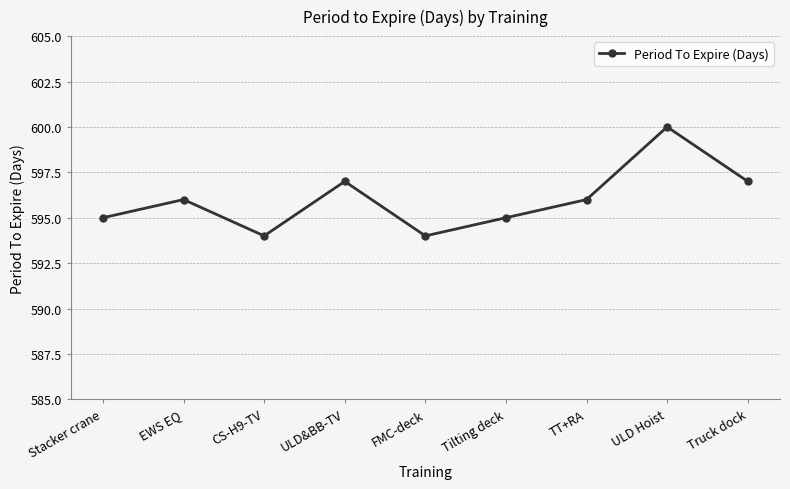

What is the difference between the maximum and second lowest values?

6